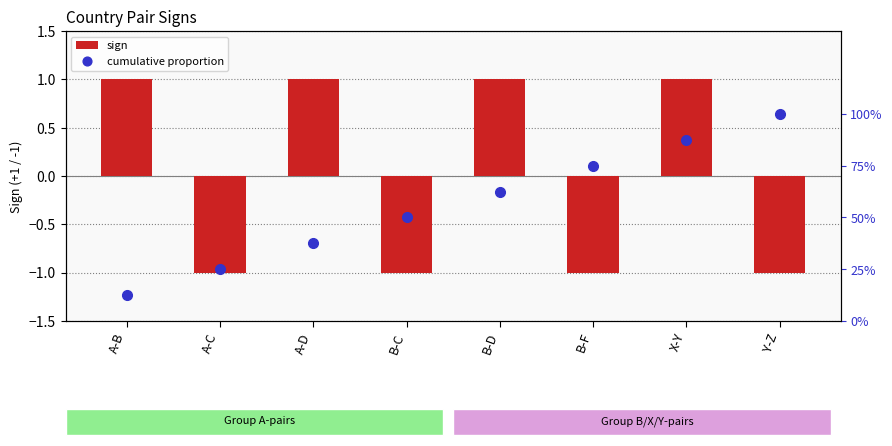

Does the chart contain stacked bars?

No